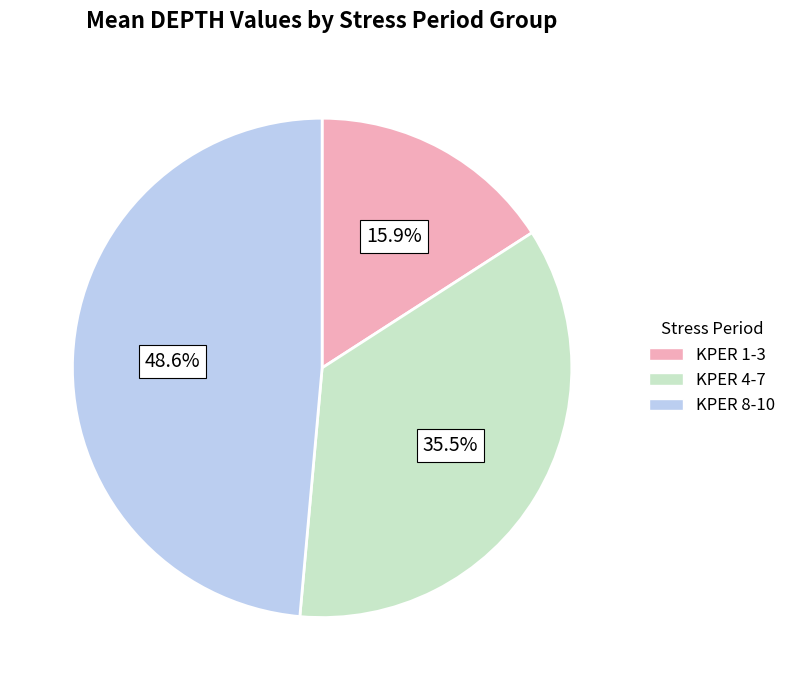

How many slices are in this pie chart?

3